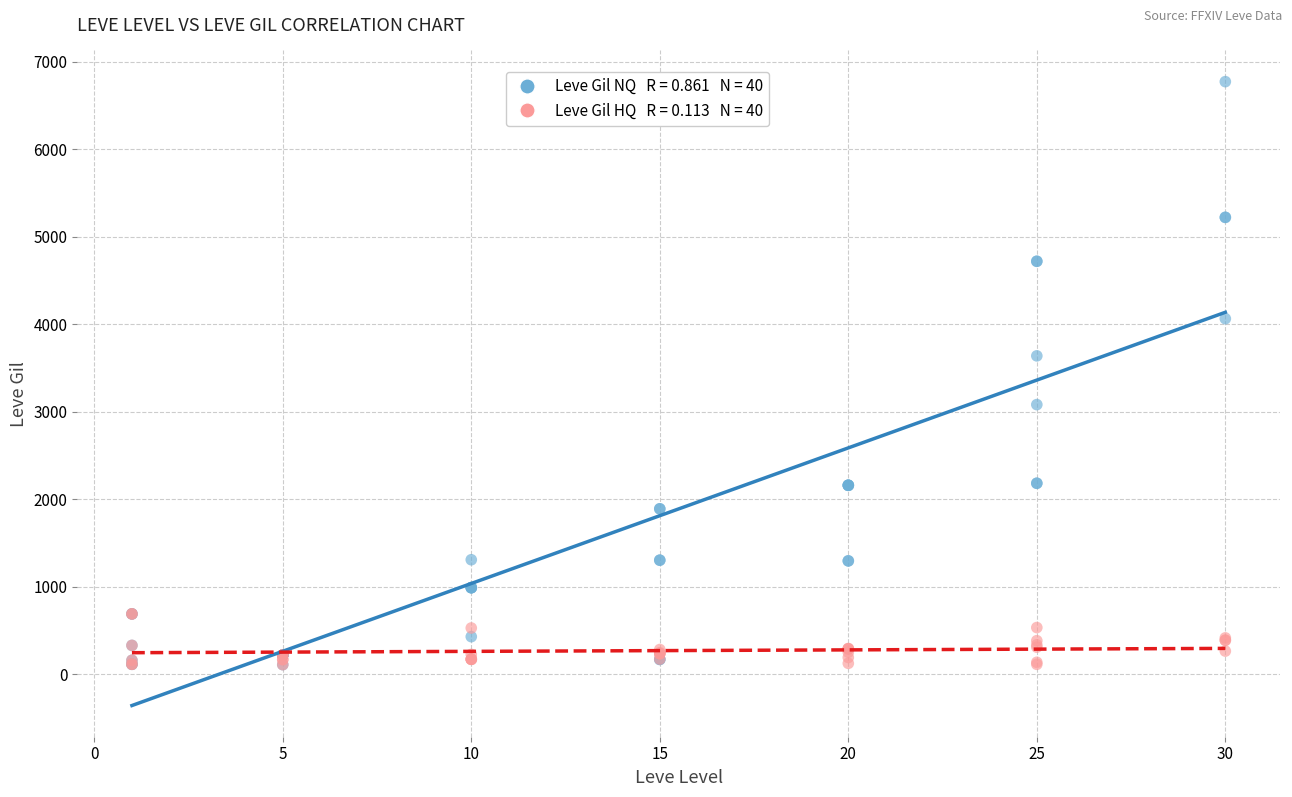

Across all series, what Y value is closest to 3441?

3639